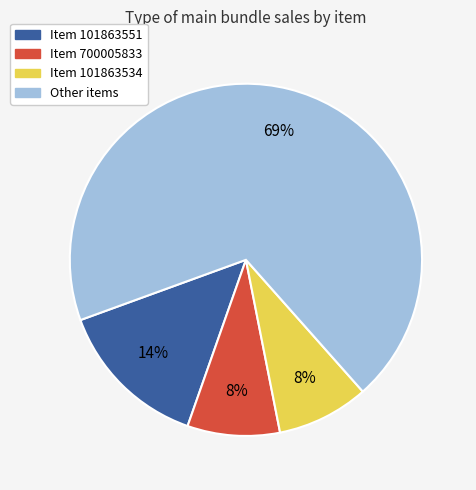

True or false: Item 101863551 accounts for 14% of the total.

True